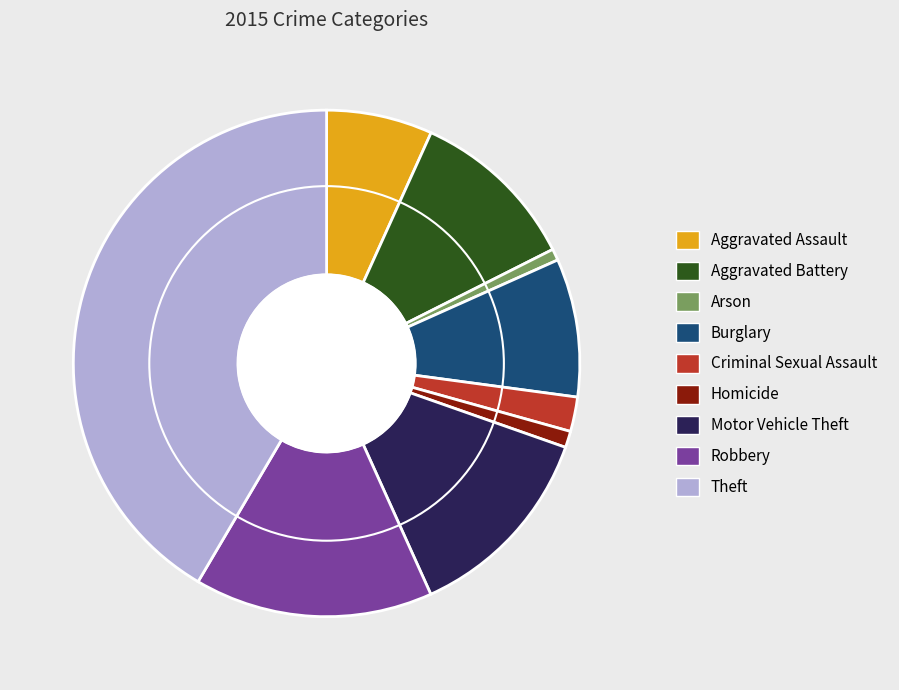

Do Aggravated Assault and Aggravated Battery together represent more than half of the pie?

No